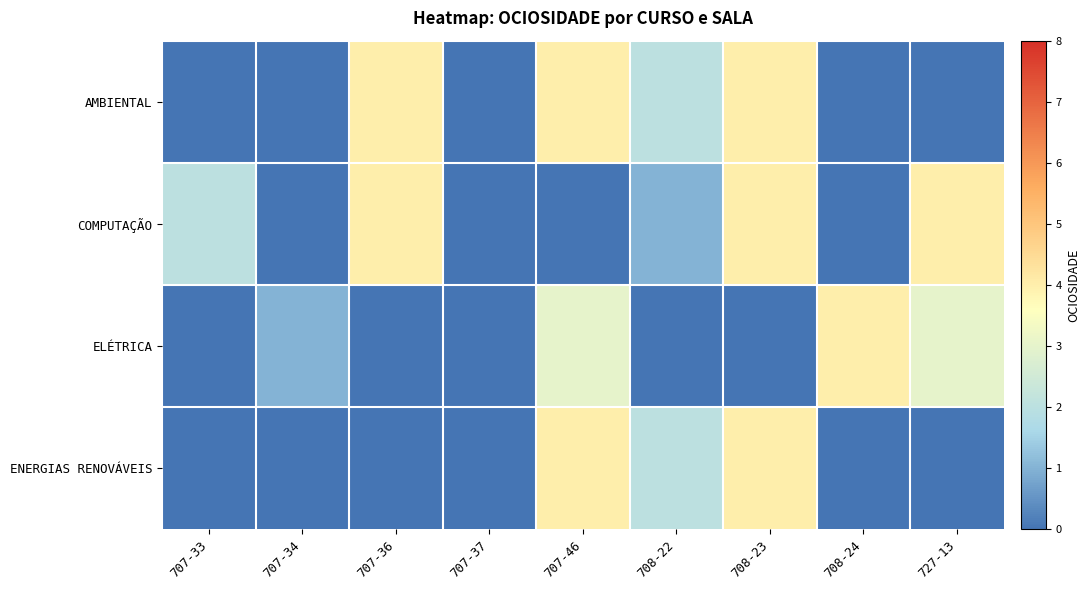

What is the difference between the highest and lowest values at 707-46?

4